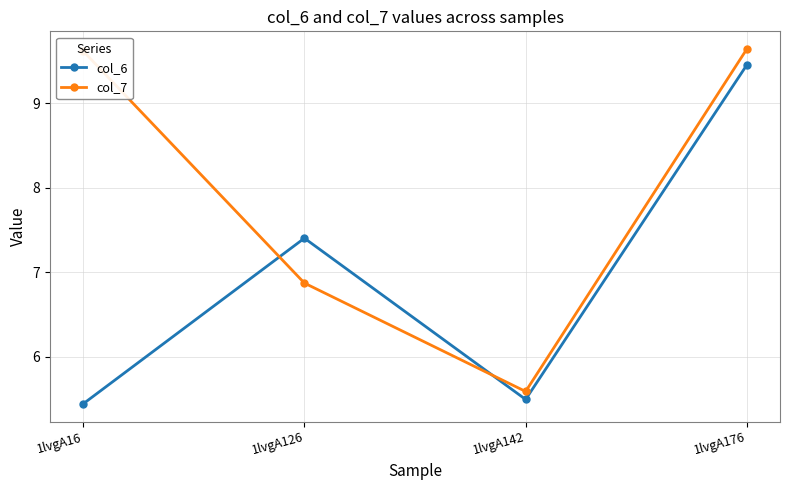

What is the maximum value for col_7?

9.6